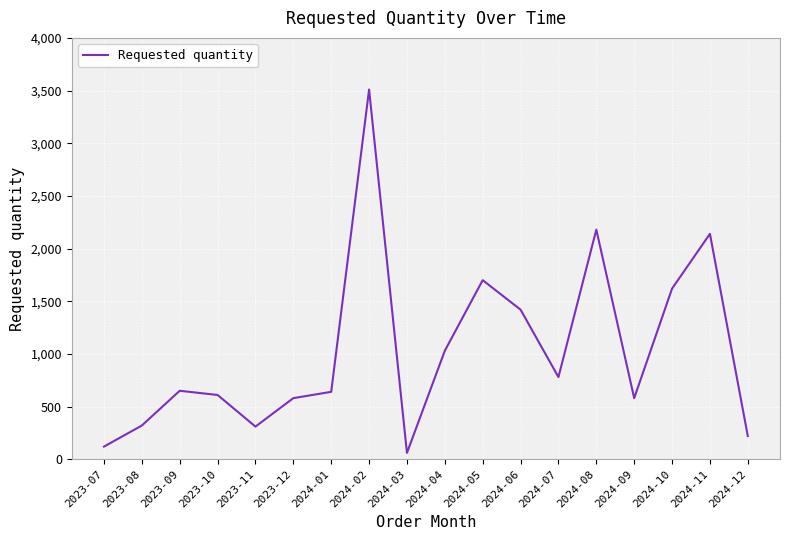

Is it true that the value at 2023-12 is 580?

True